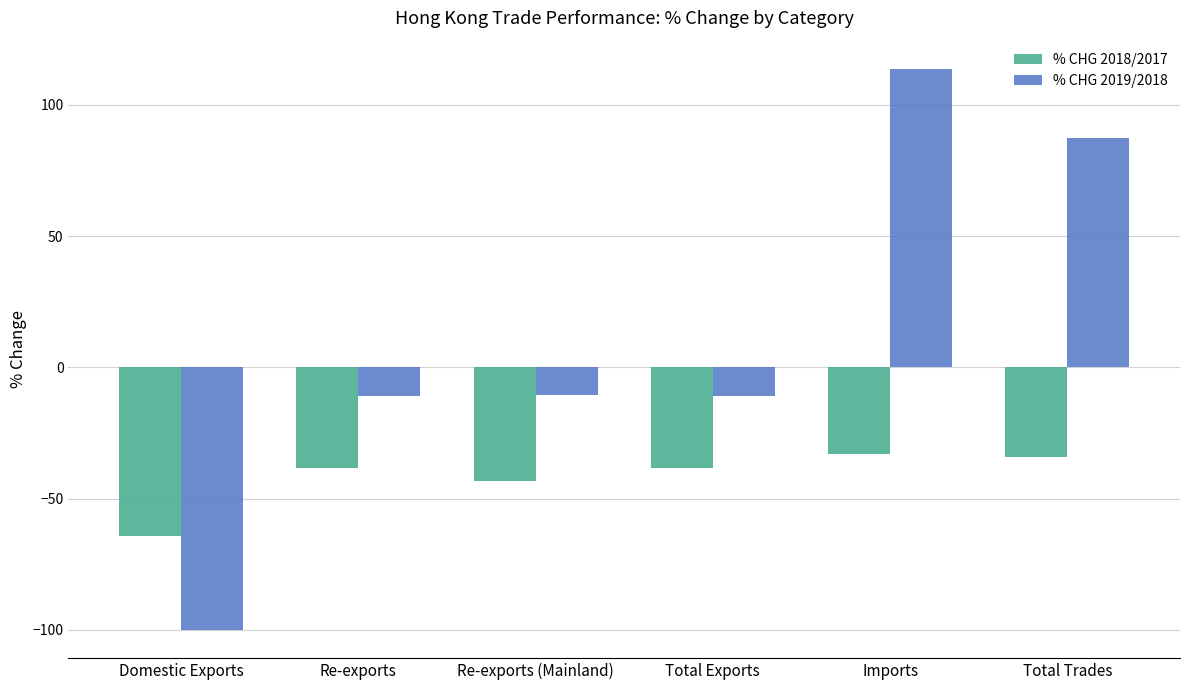

Which series has the largest total across all categories?

% CHG 2019/2018